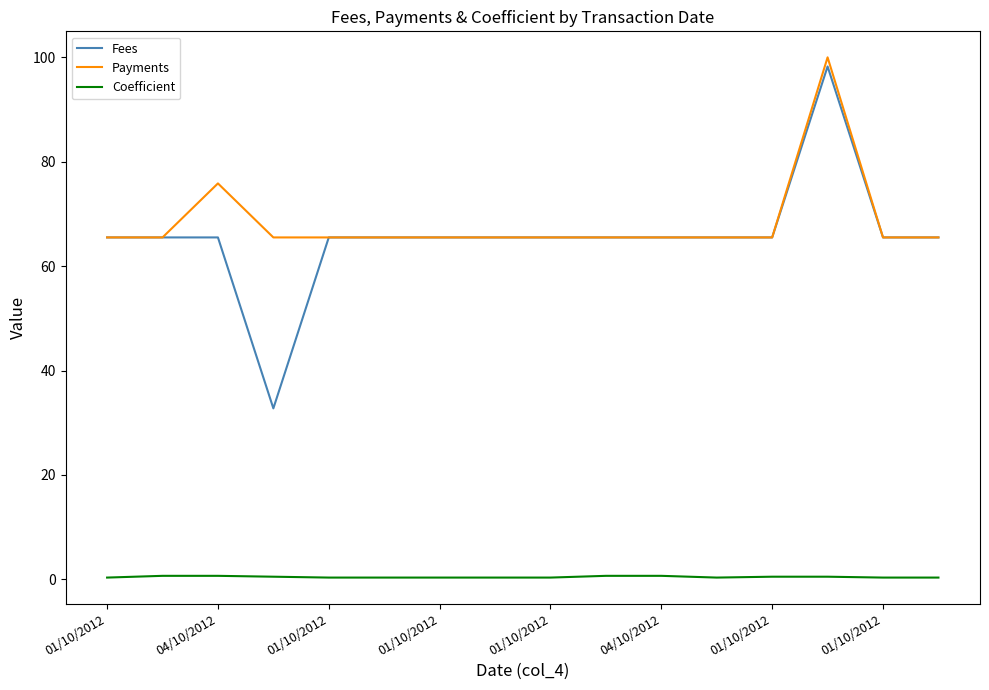

True or false: Payments and Coefficient cross at least once.

False